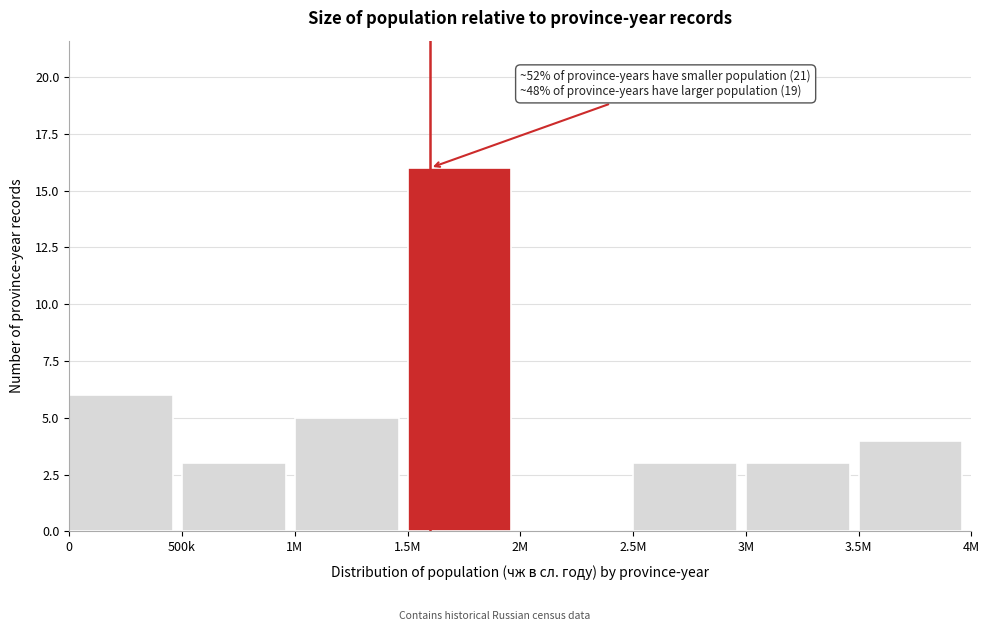

Reading right to left, extract all data points from this chart.

3.5M=4	3M=3	2.5M=3	2M=0	1.5M=16	1M=5	500k=3	0=6